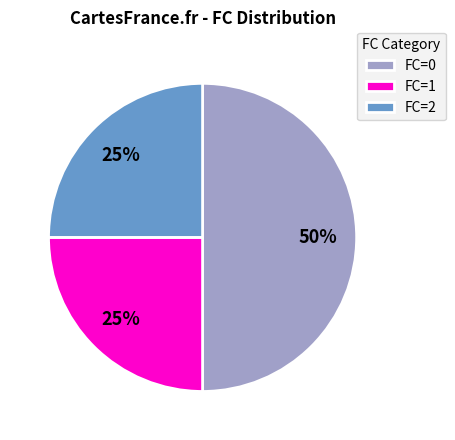

Is the sum of FC=0 and FC=2 greater than half?

Yes